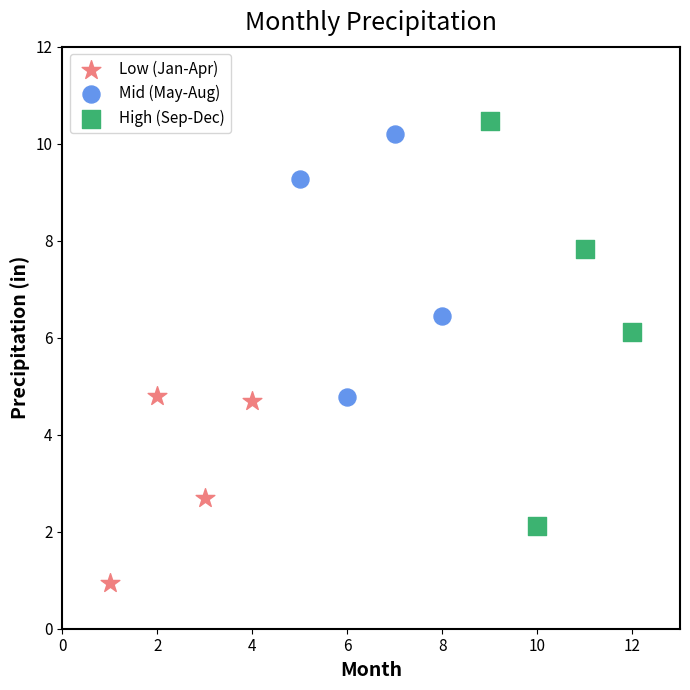

What are all the series names shown in the legend?

Low (Jan-Apr), Mid (May-Aug), High (Sep-Dec)